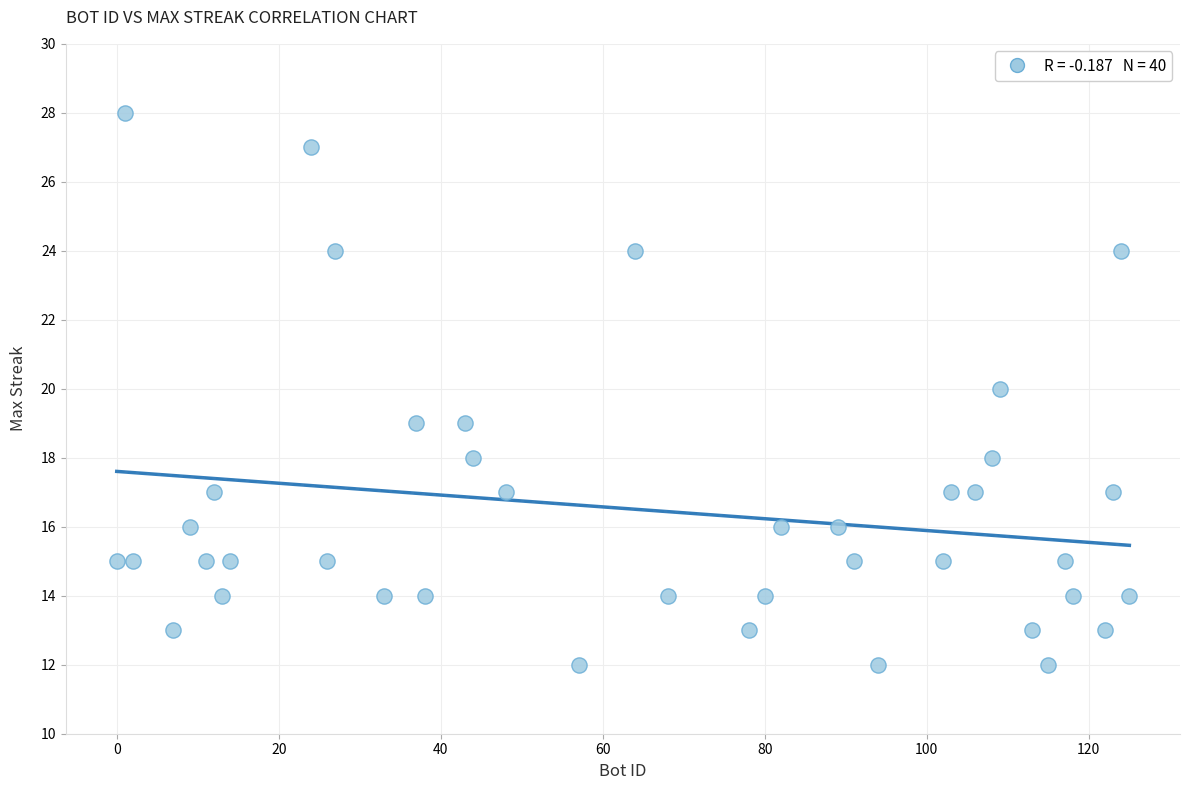

What is the range of Y values (max minus min)?

16